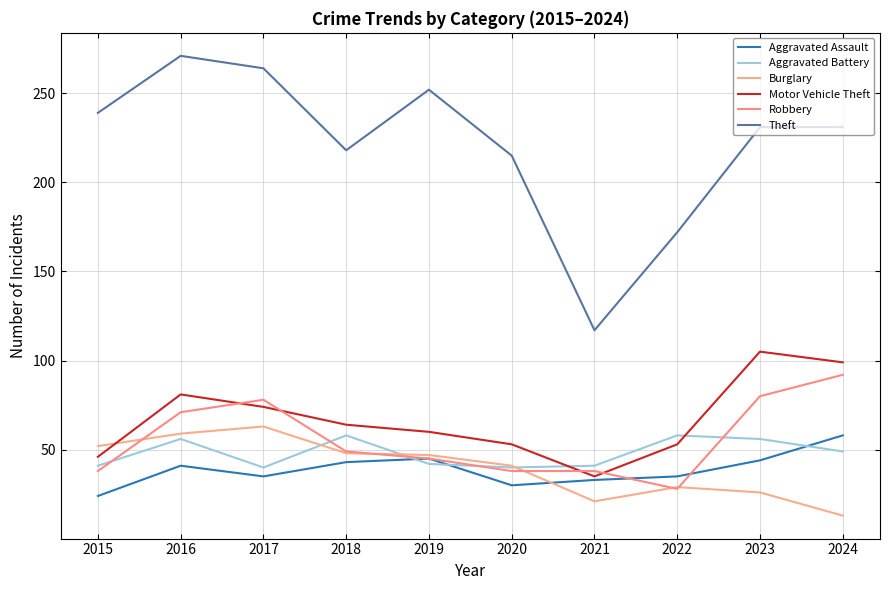

Does the chart have visible grid lines?

Yes